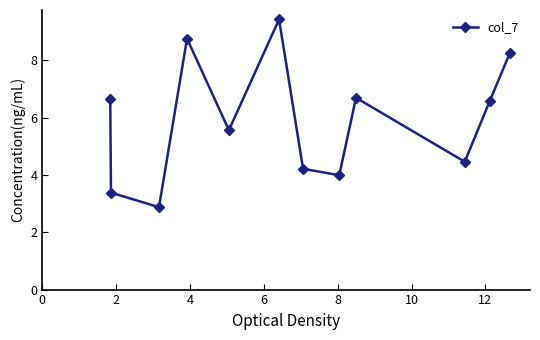

What is the greatest value displayed?

9.4